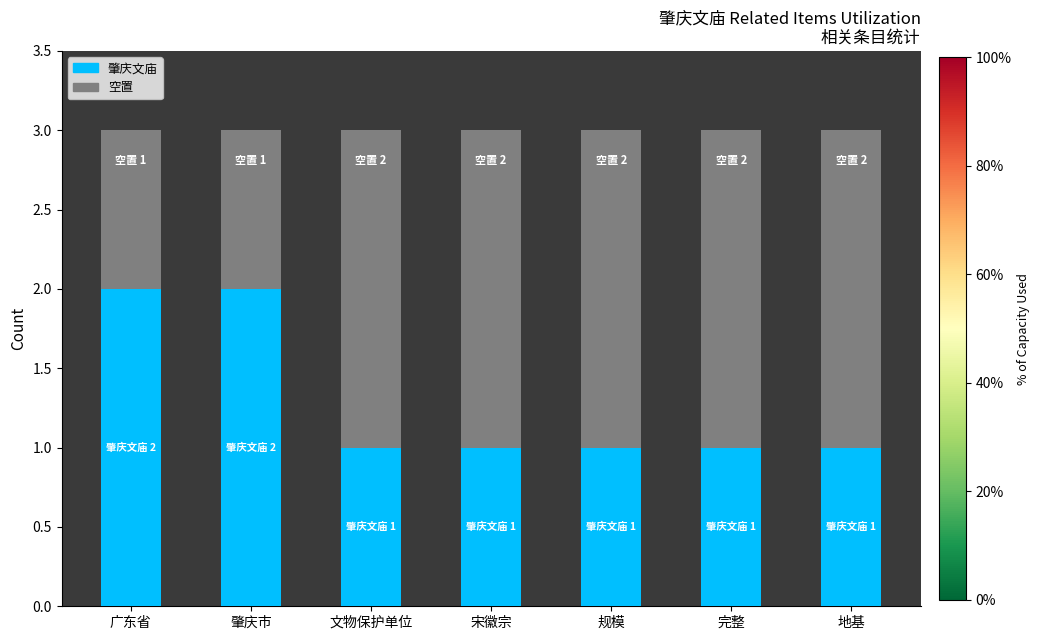

What is the difference between the 肇庆文庙 values at 广东省 and 文物保护单位?

1